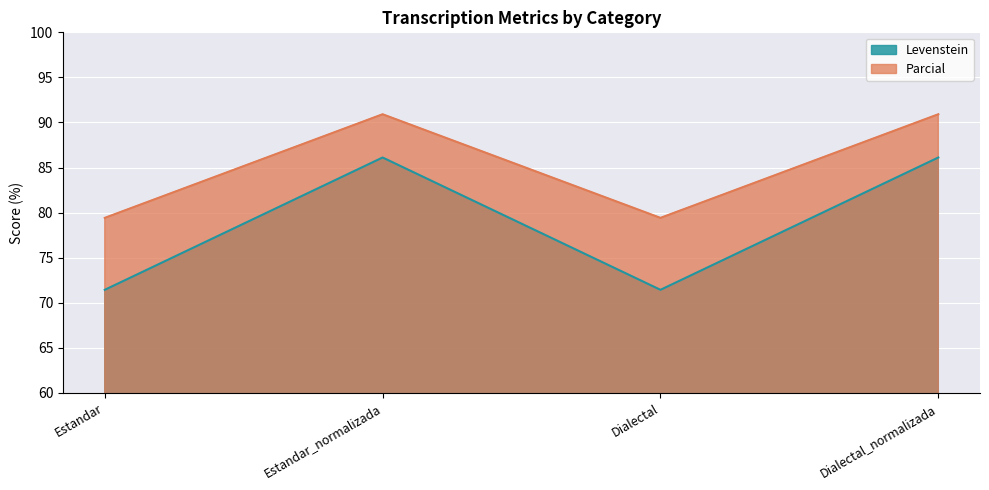

What position from the right is Estandar_normalizada?

3